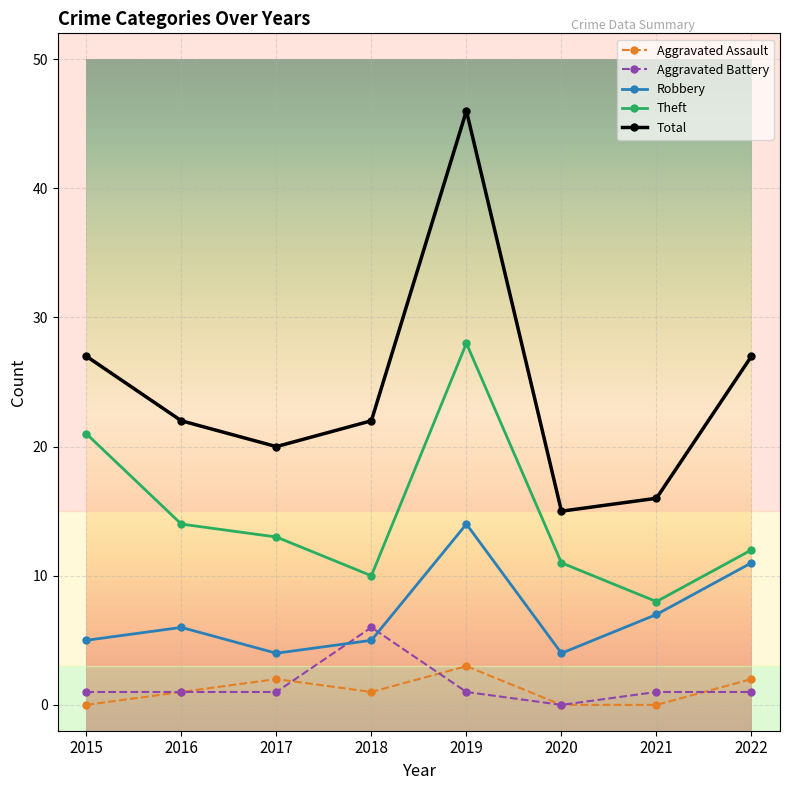

At which label does Aggravated Battery reach its minimum?

2020